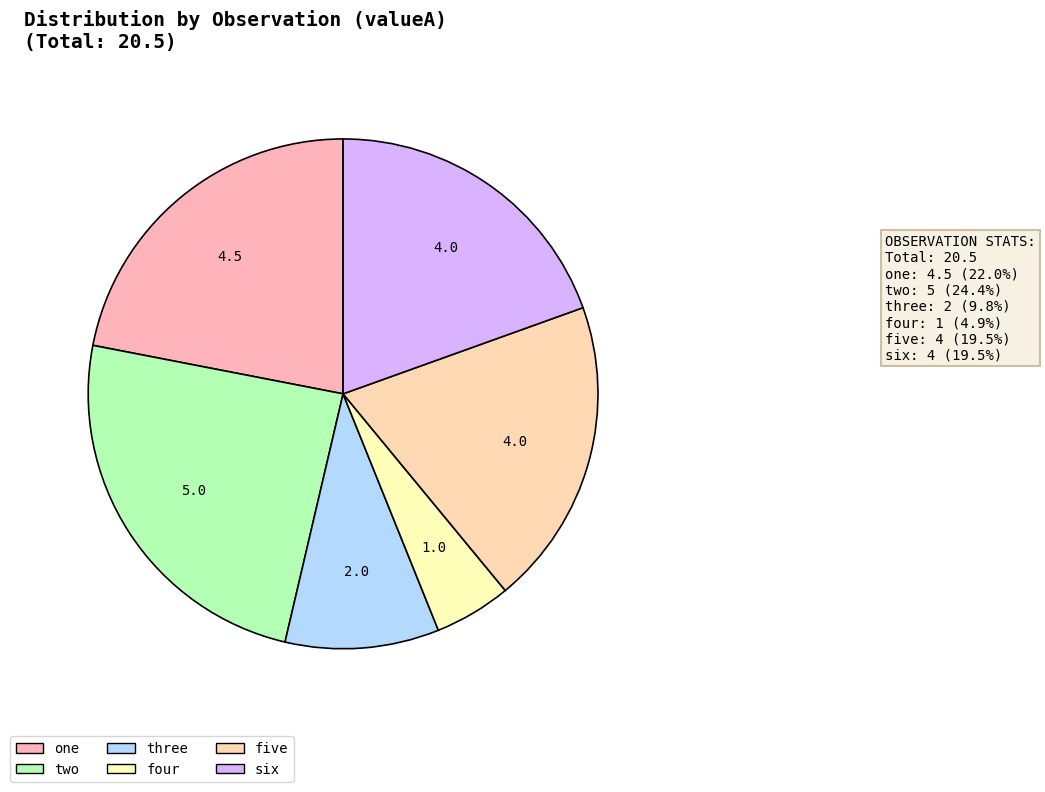

To the nearest percent, what is the average slice percentage?

17%